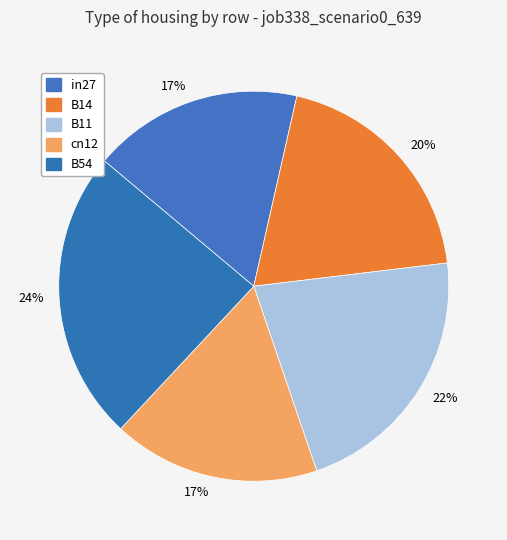

How many segments does this pie chart have?

5